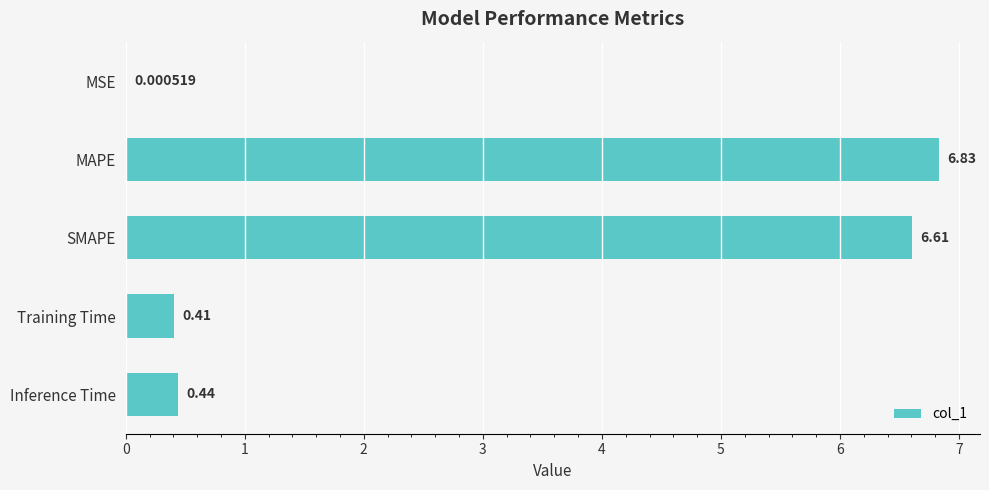

Which has a higher value, SMAPE or MAPE?

MAPE